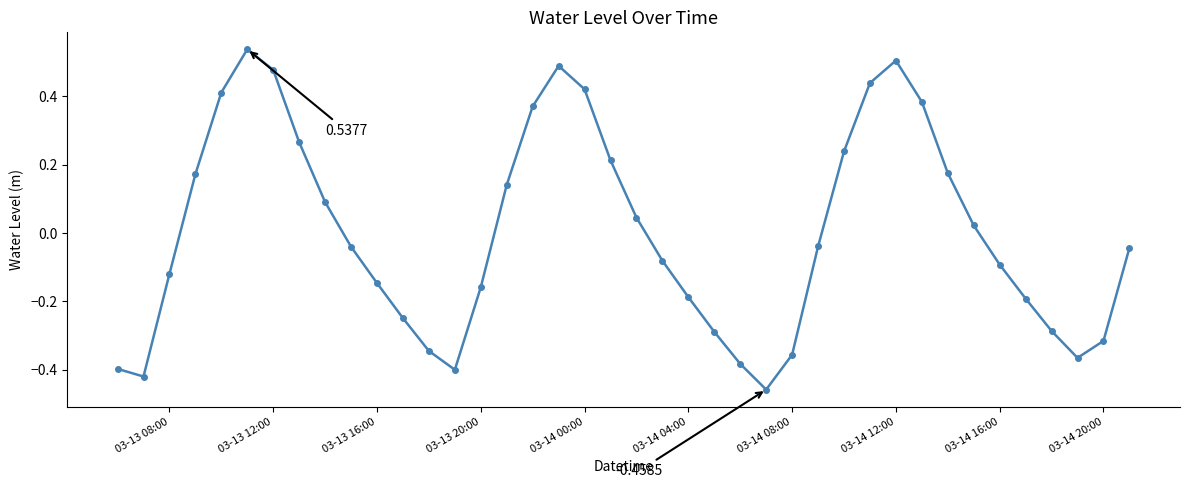

How many points are lower than both their immediate neighbors (excluding endpoints)?

4